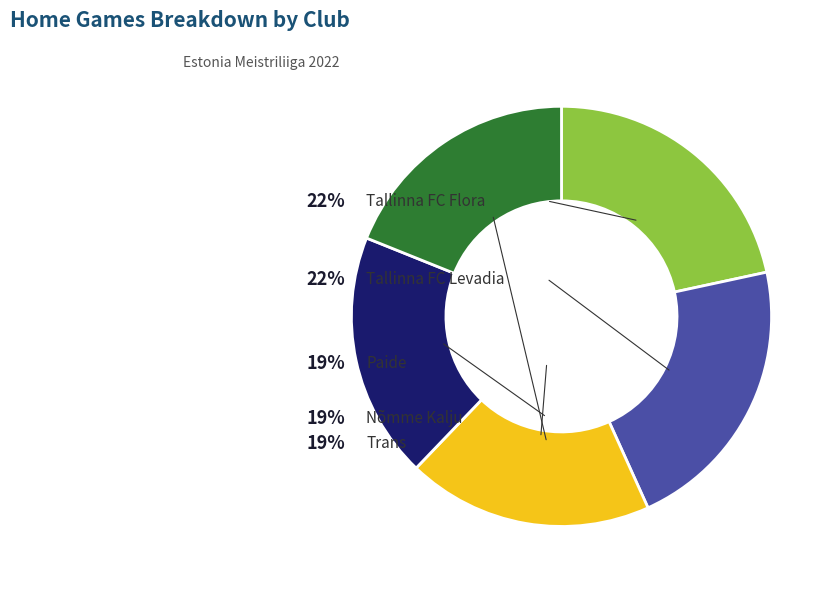

Combined, what portion of the pie is Tallinna FC Flora and Trans?

40.5%